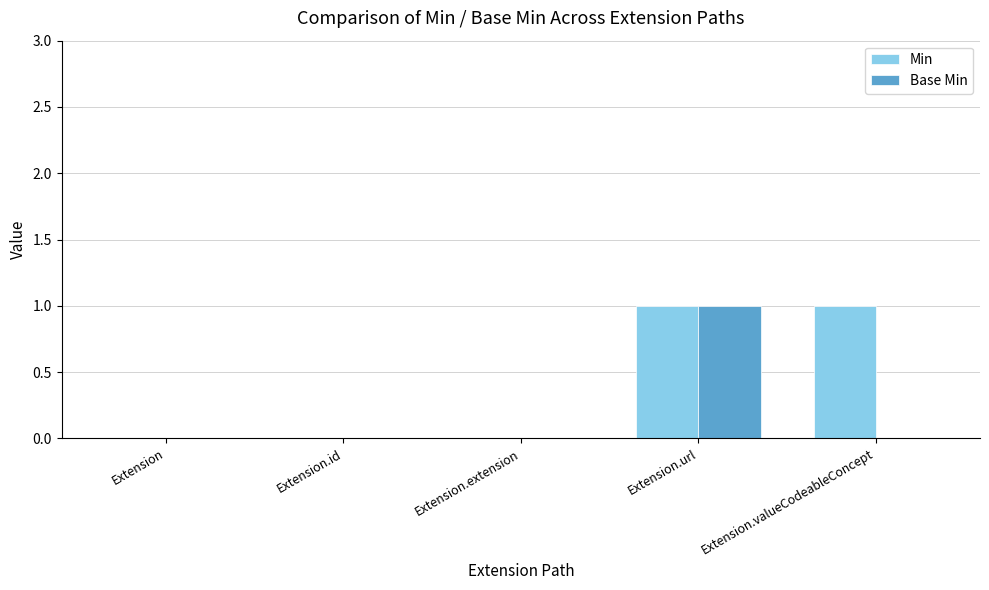

What are all the series names shown in the legend?

Min, Base Min